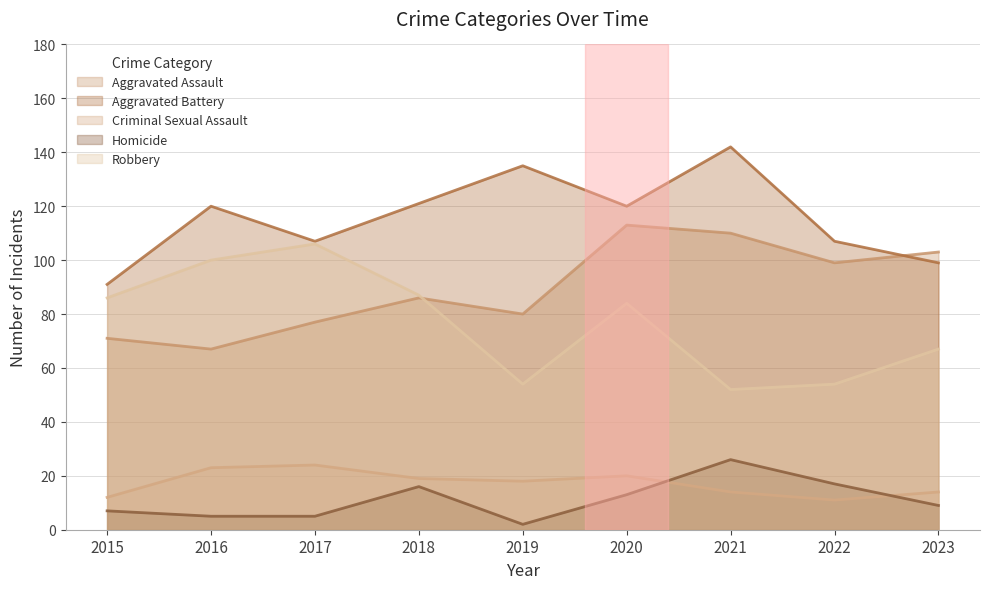

At which label is Aggravated Assault closest to 90?

2018